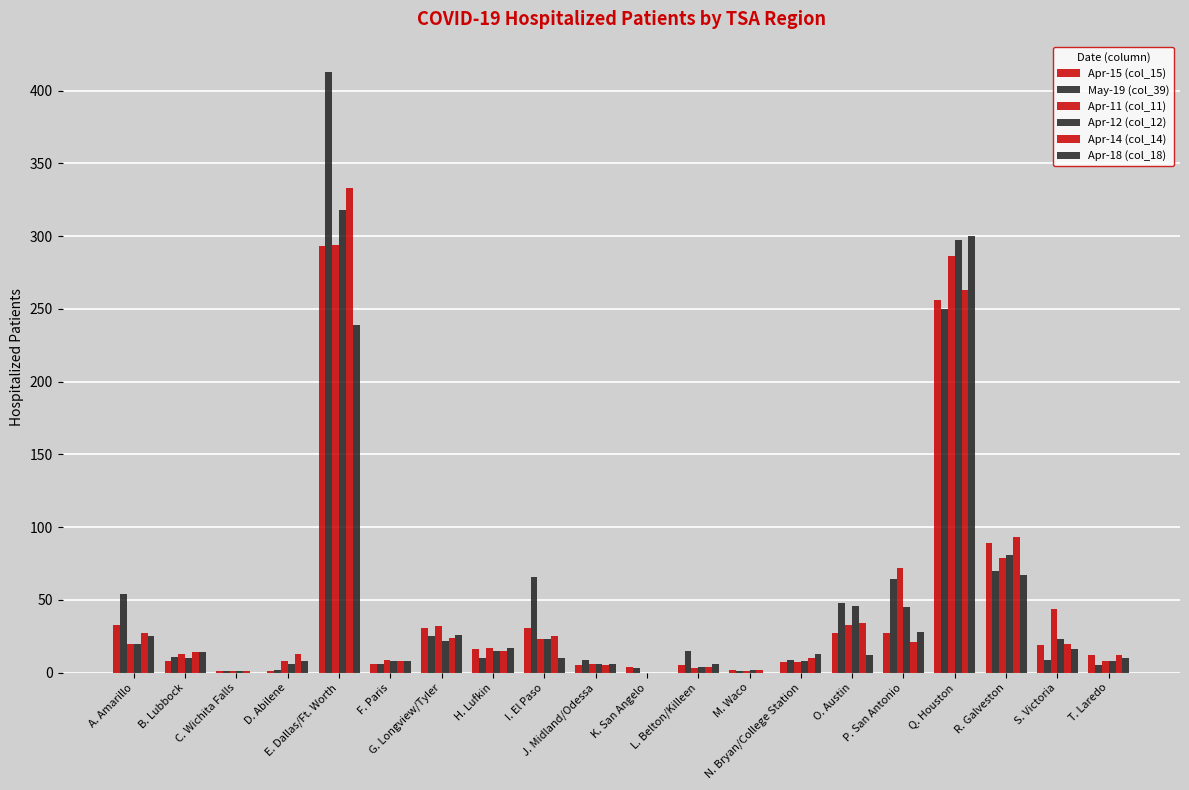

What is the approximate value of Apr-18 (col_18) at E. Dallas/Ft. Worth, to the nearest 50?

250